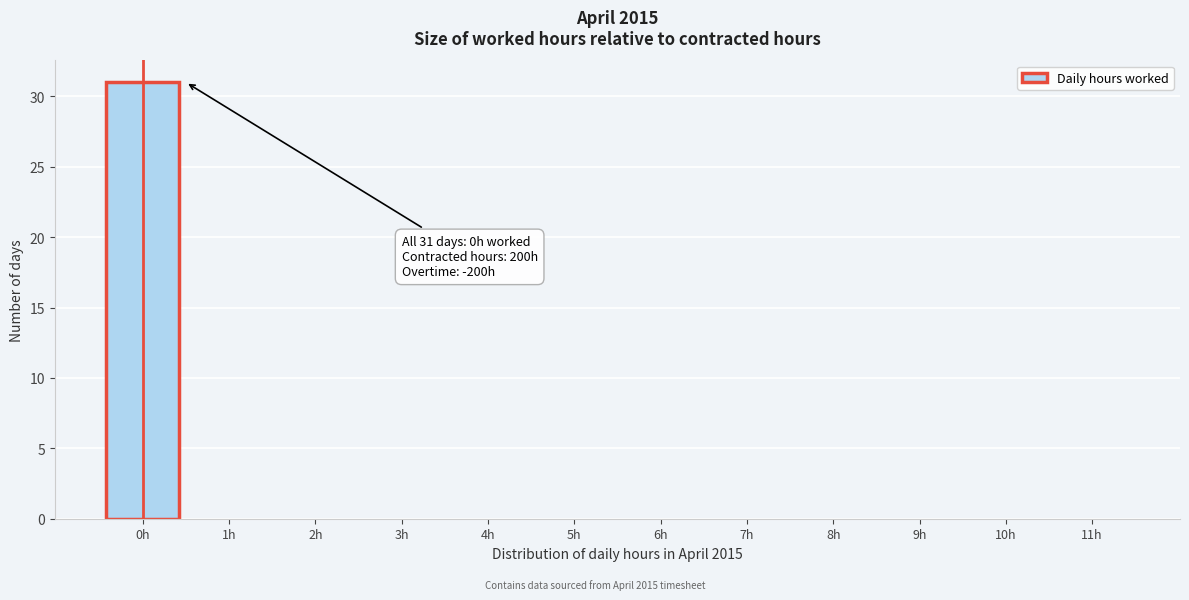

Reading right to left, extract all data points from this chart.

11h=0	10h=0	9h=0	8h=0	7h=0	6h=0	5h=0	4h=0	3h=0	2h=0	1h=0	0h=31